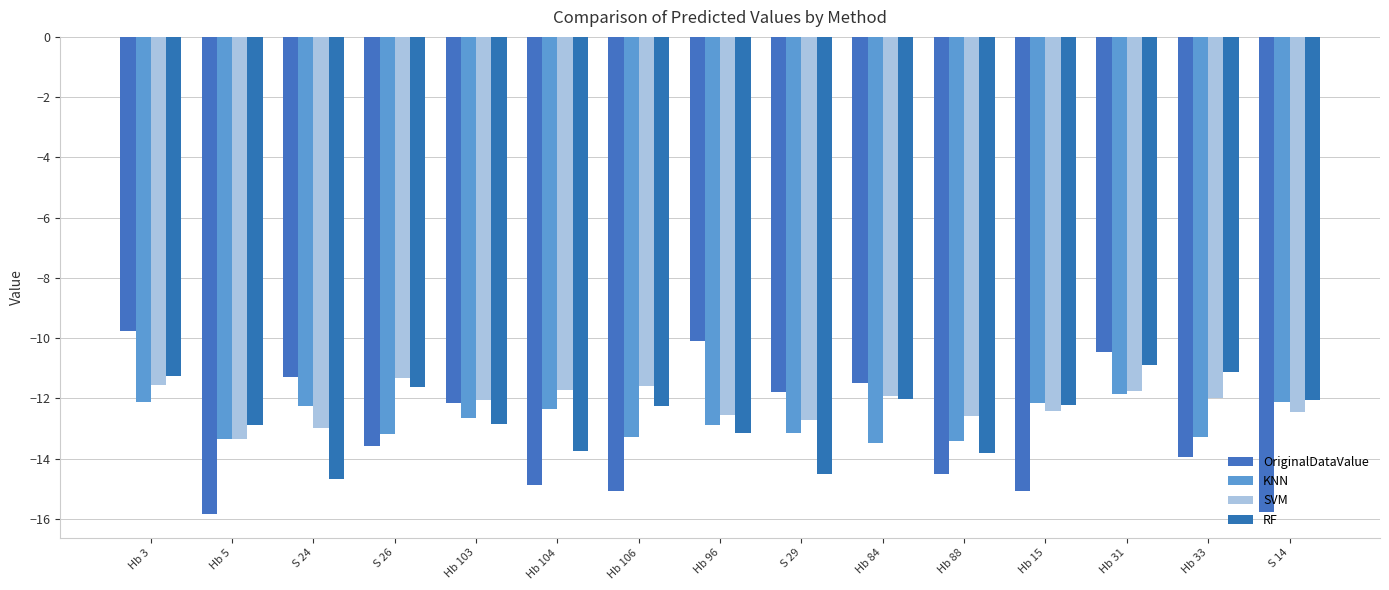

Read the SVM value at Hb 31.

-11.7